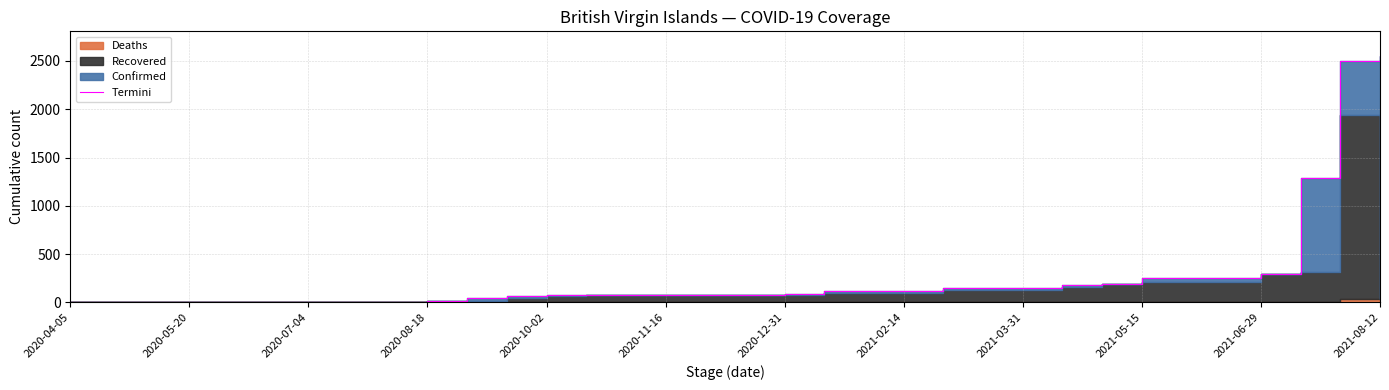

Which label corresponds to the smallest value in the chart?

2020-04-05